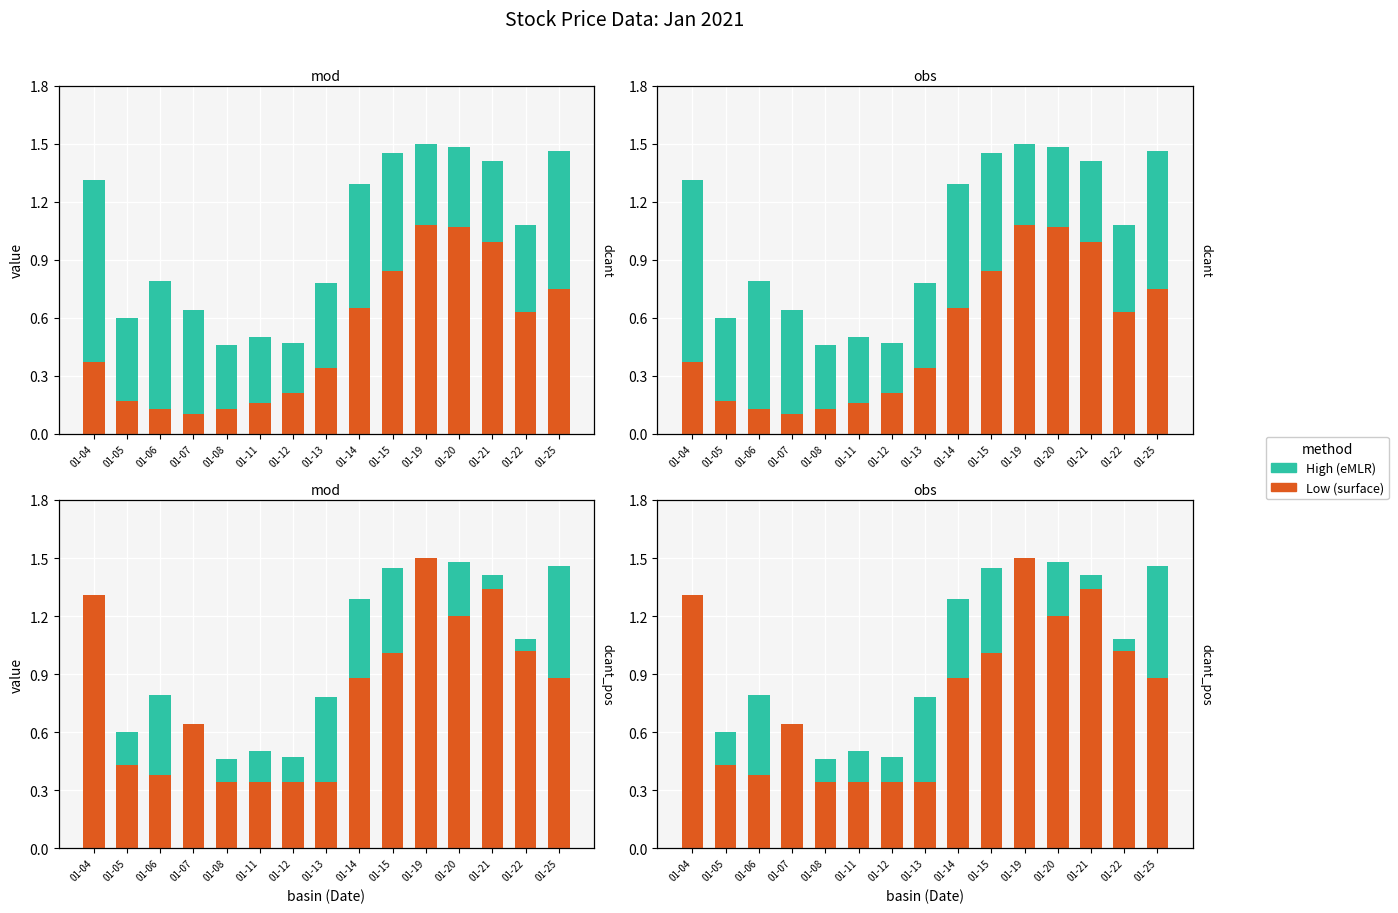

At which label does High reach its minimum?

01-04